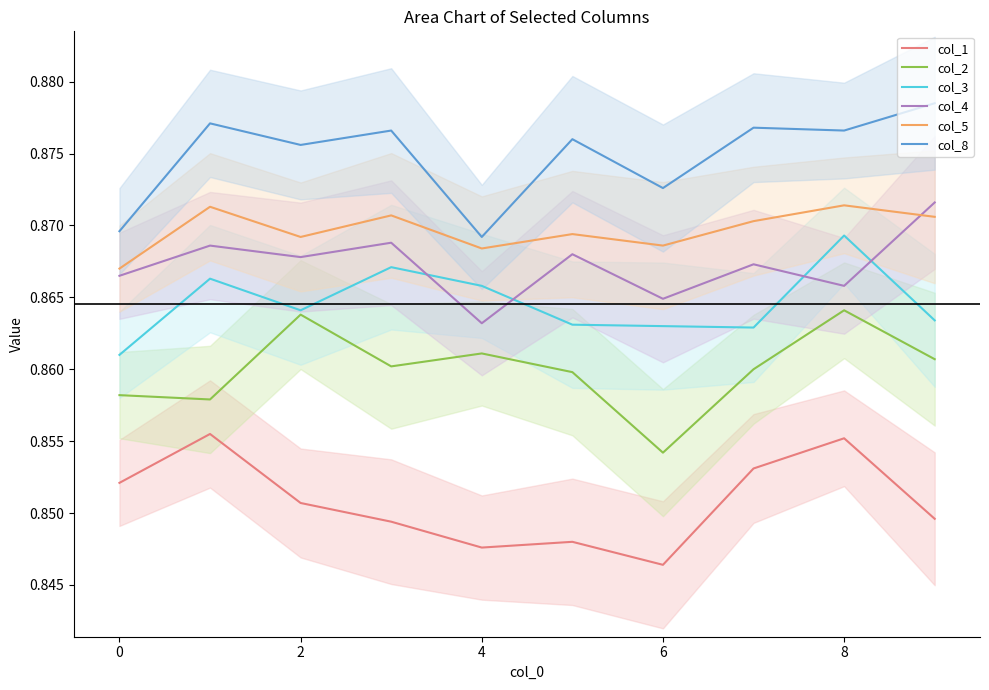

Rank the series at 9 from lowest to highest value.

col_1, col_2, col_3, col_5, col_4, col_8